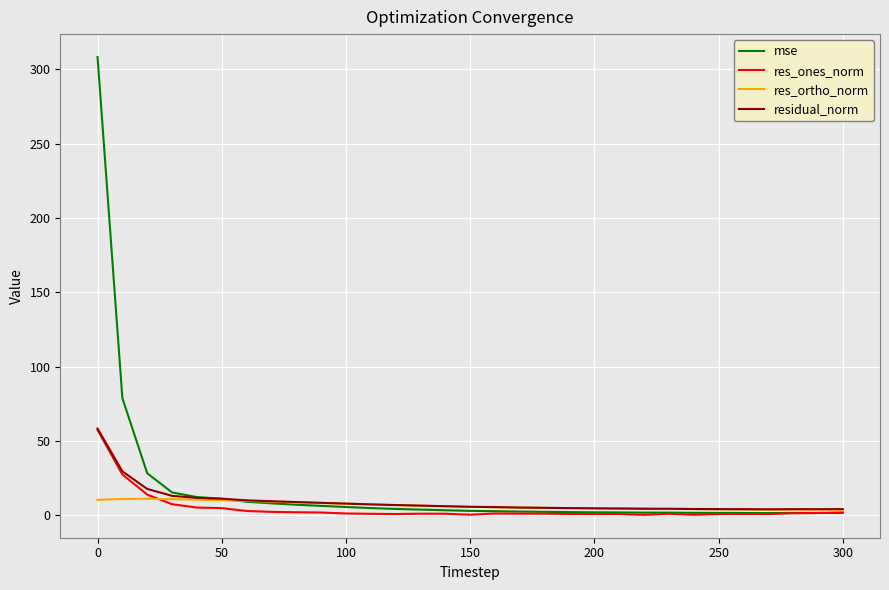

What is the maximum value shown in the chart?

308.3